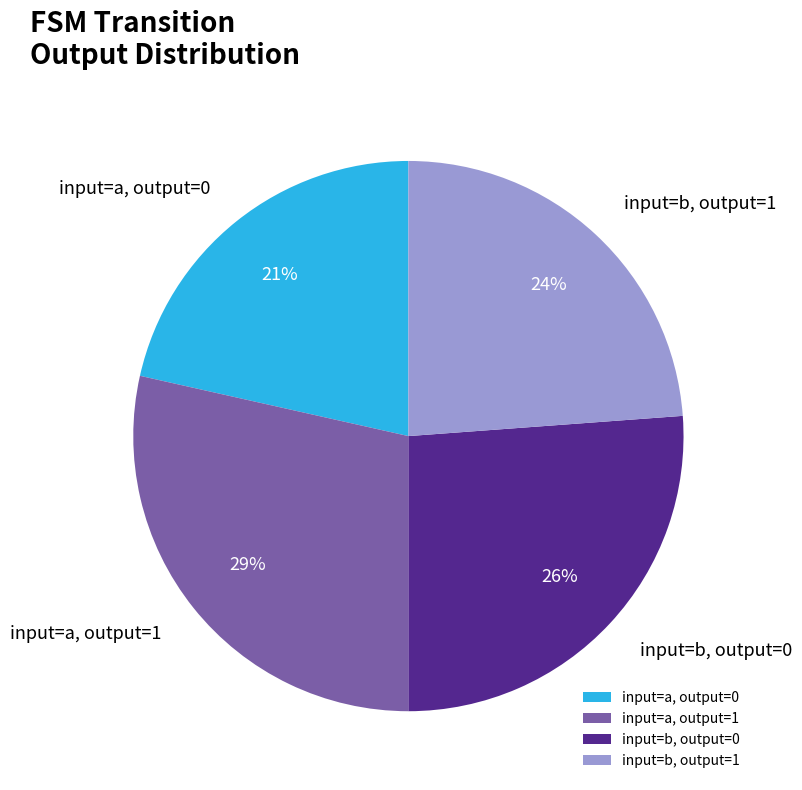

Does any single category account for the majority?

No